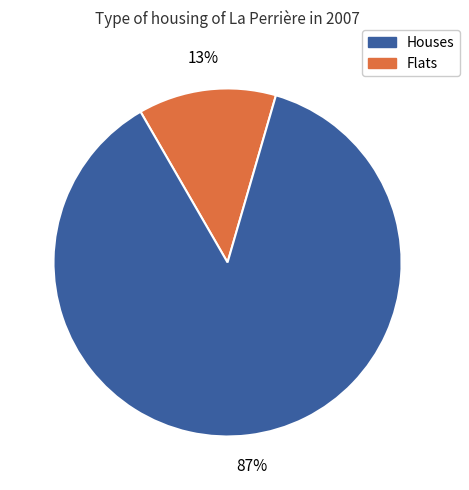

To the nearest percent, what is the average slice percentage?

50%